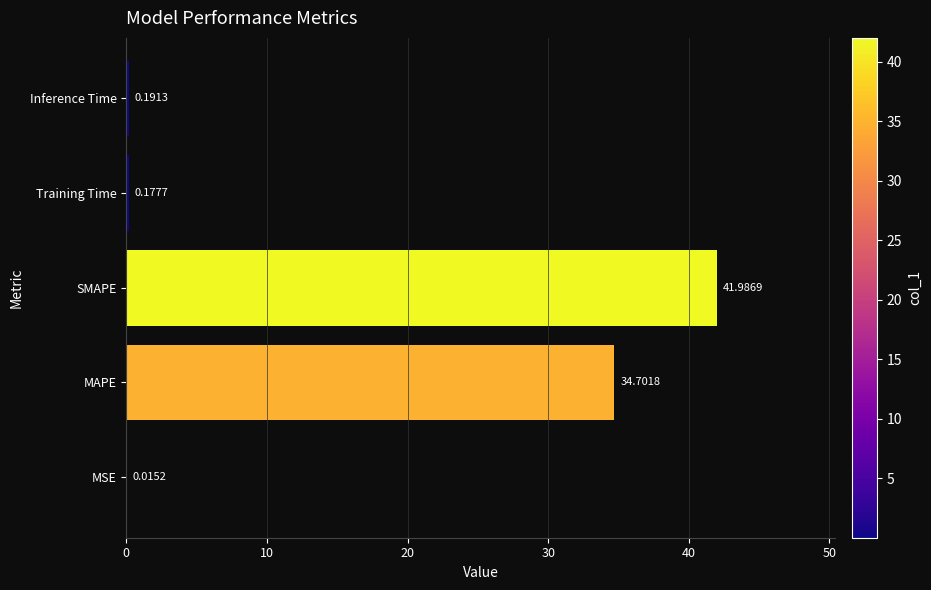

Where is the data nearest to the value 21?

MAPE